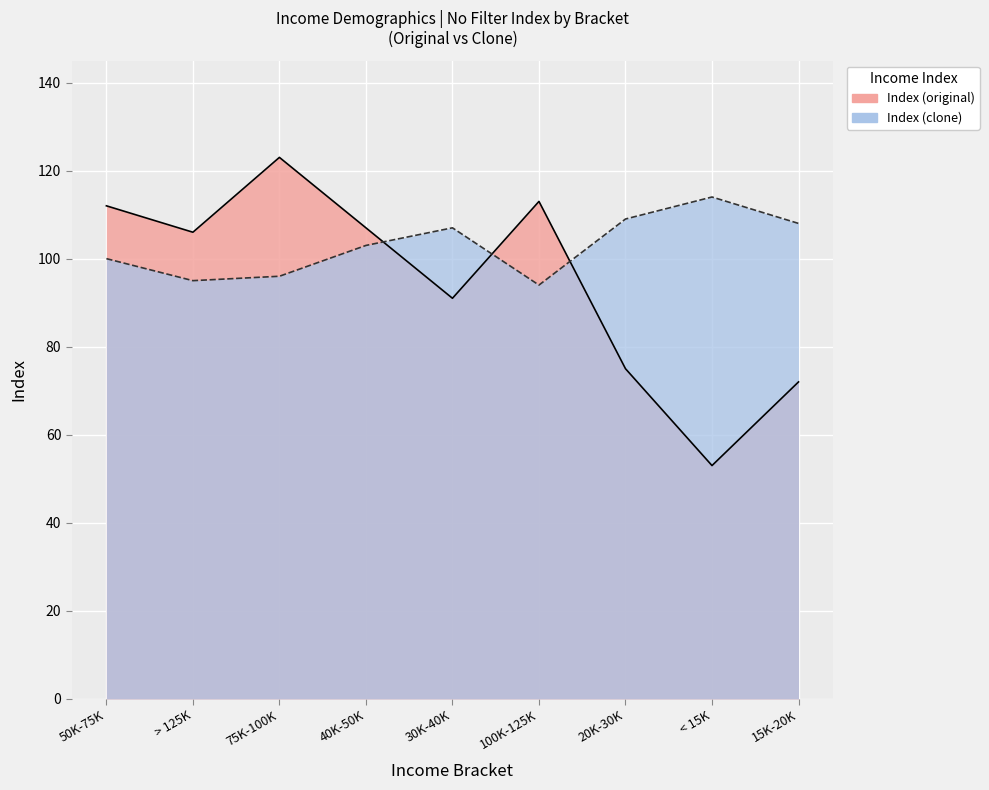

Which has a higher value, 20K-30K or 100K-125K?

100K-125K